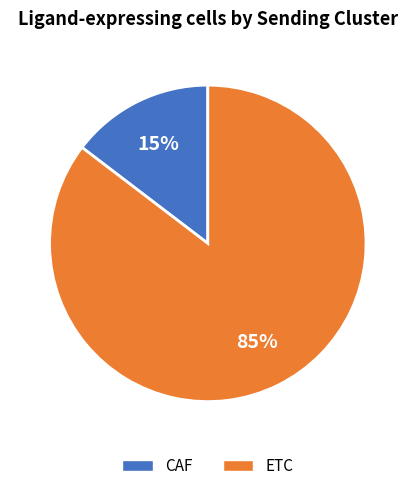

Combined, do CAF and ETC account for over 50%?

Yes